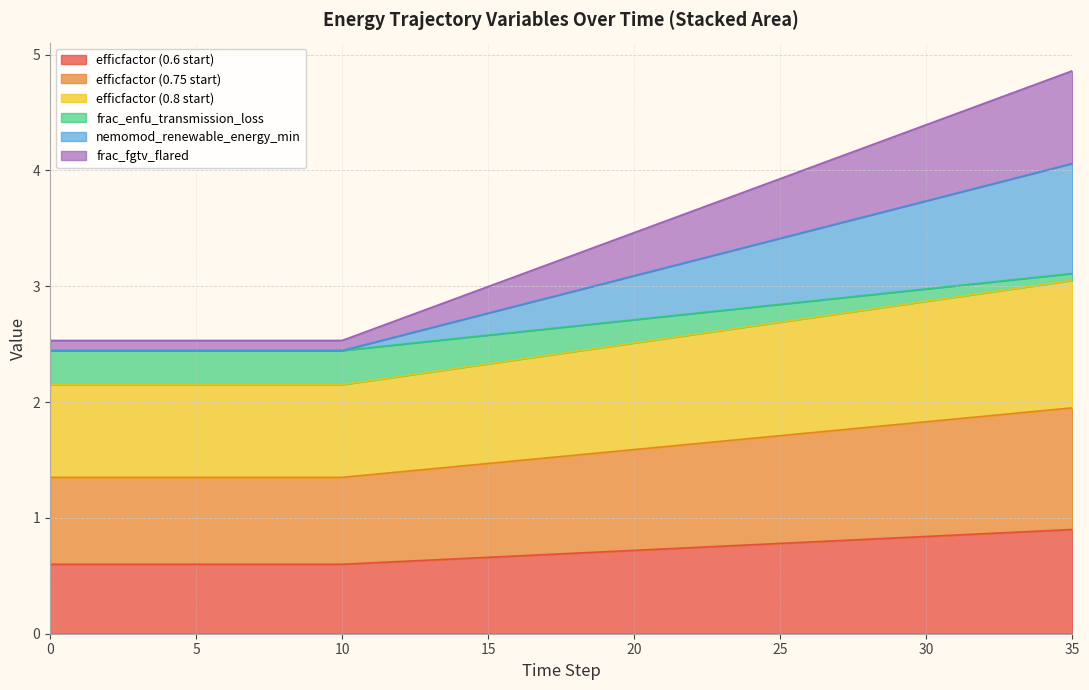

True or false: efficfactor (0.8 start) has a value of 0.3 at 2.

False